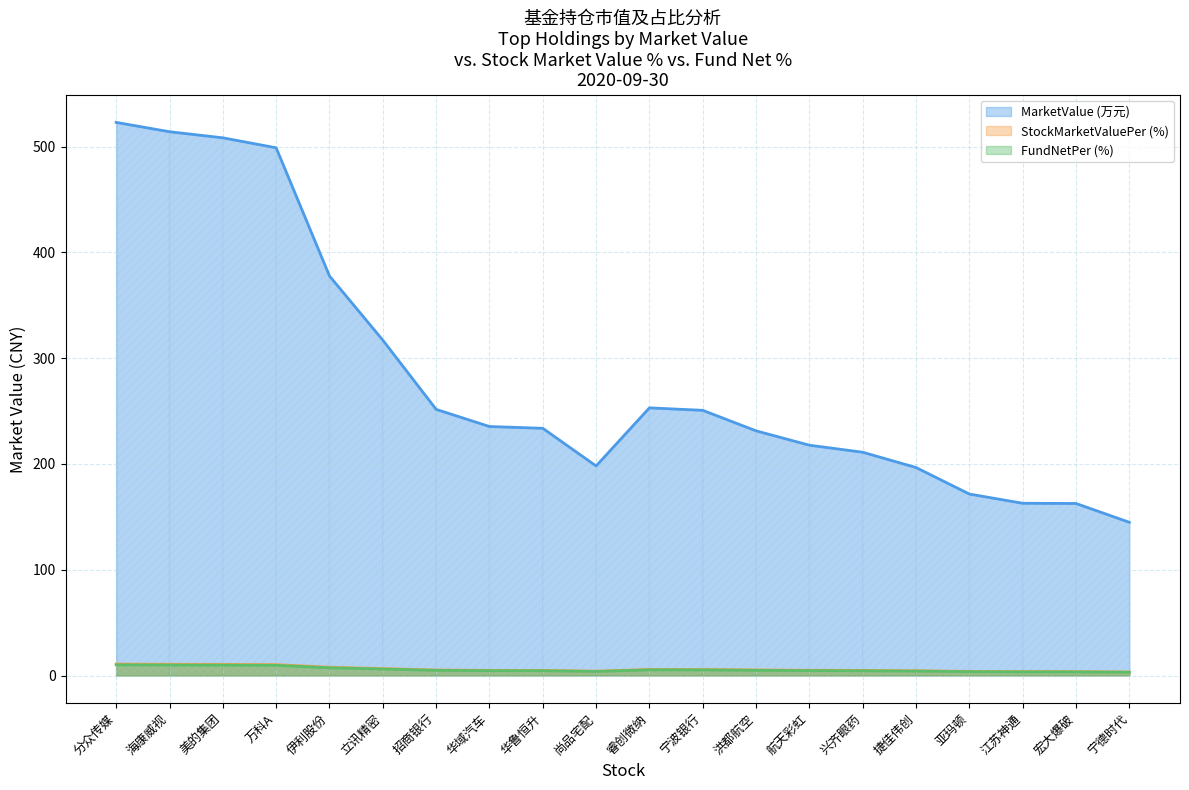

Is it true that StockMarketValuePer equals 10.7 at 海康威视?

True